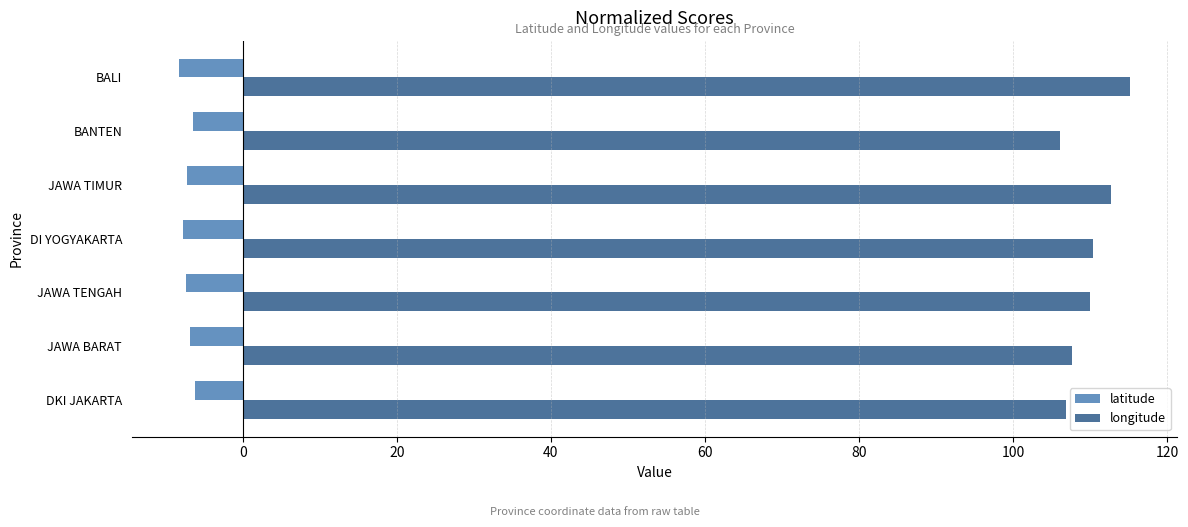

What is the minimum value for longitude?

106.1